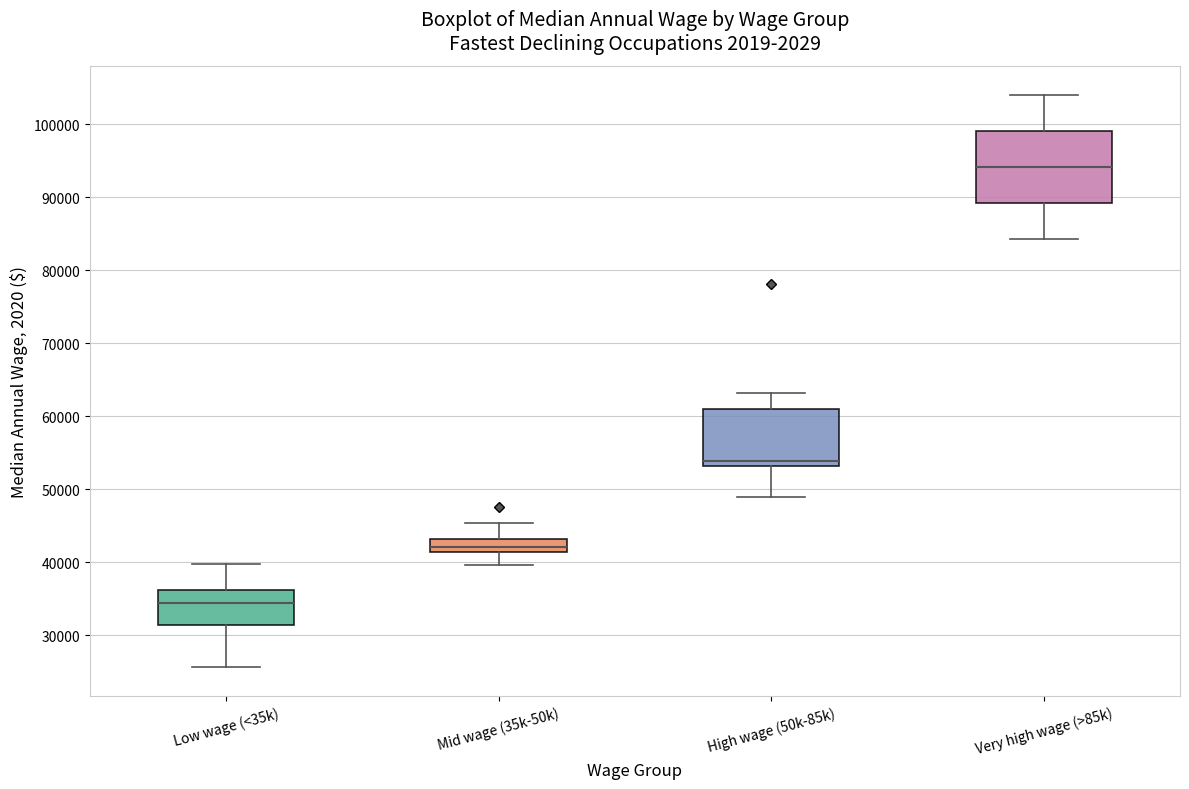

Reading left to right, read every box against the y-axis: the position of its median line, the range the box covers, and the ends of its whiskers. The values are not printed on the chart, so give them approximately, as read against the axis.

Low wage (<35k): median 34000, box 31000 to 36000, whiskers 26000 to 40000
Mid wage (35k-50k): median 42000, box 41000 to 43000, whiskers 40000 to 45000
High wage (50k-85k): median 54000, box 53000 to 61000, whiskers 49000 to 63000
Very high wage (>85k): median 94000, box 89000 to 99000, whiskers 84000 to 104000